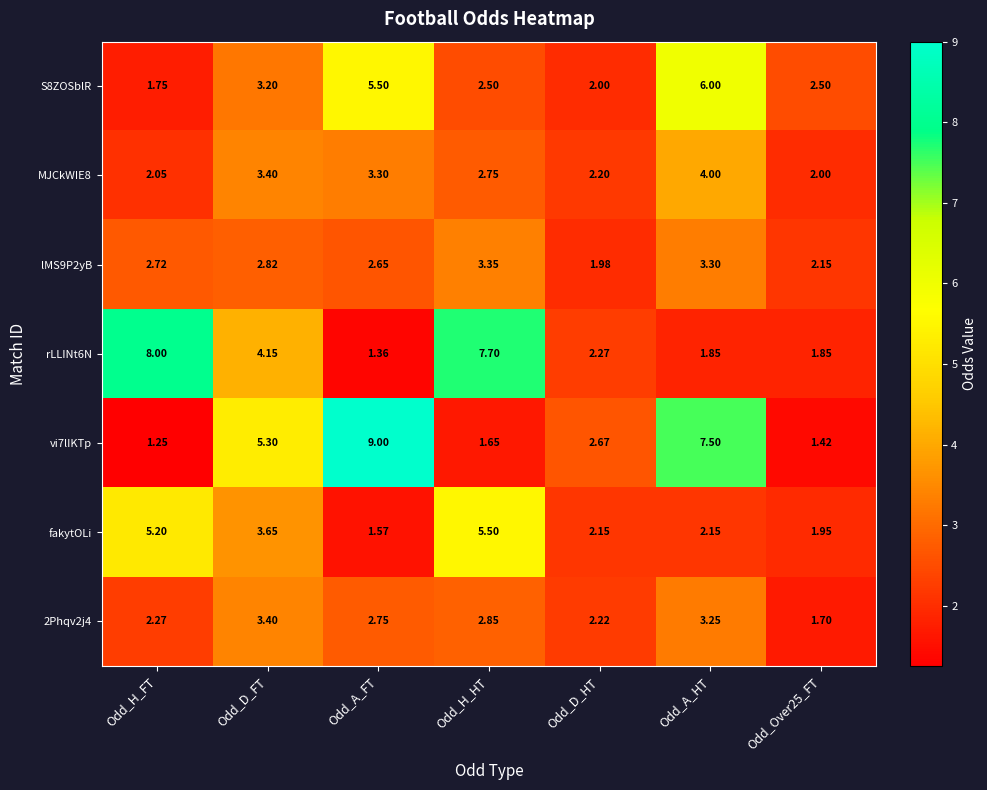

How many series are shown in this chart?

7